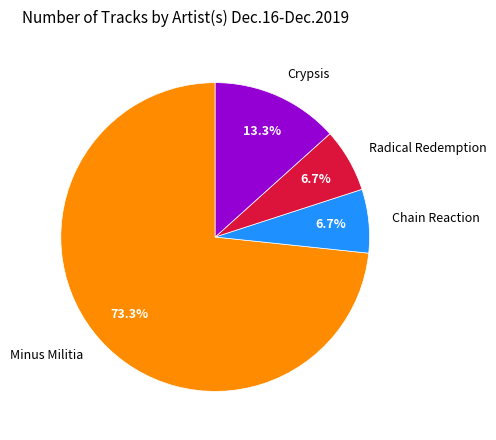

Which slice is the largest?

Minus Militia